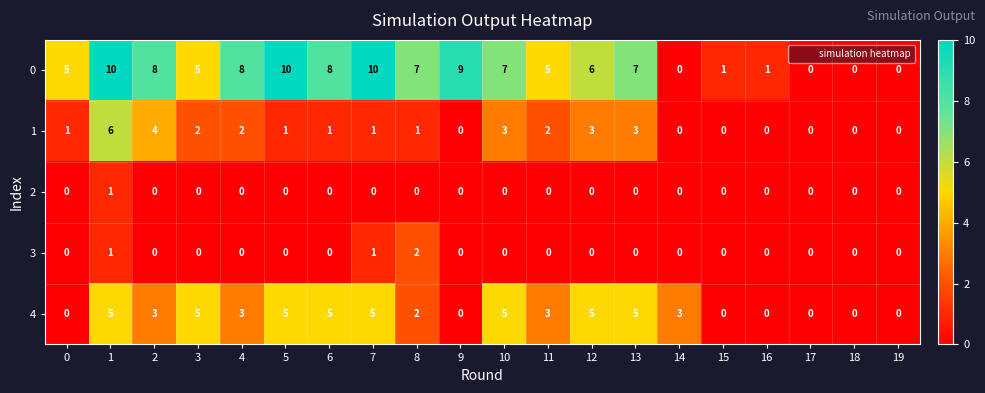

List the series in order of their peak value, lowest first.

2, 3, 4, 1, 0